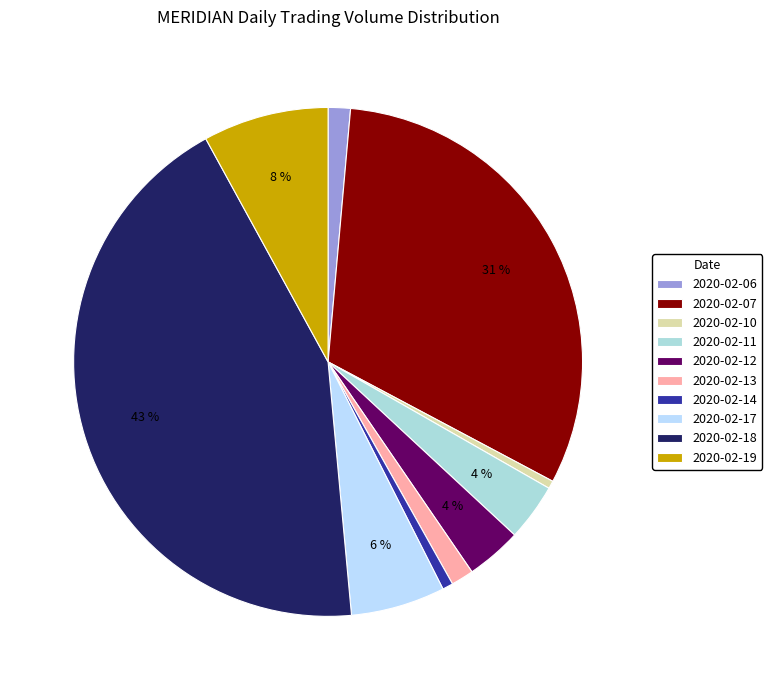

To the nearest percent, what is the average slice percentage?

10%